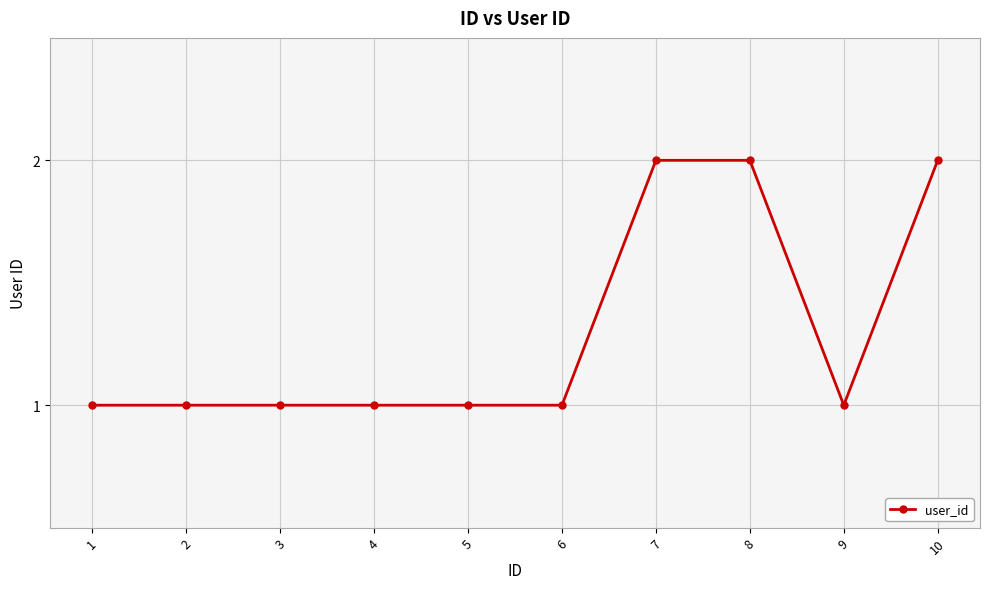

Reading left to right, what are all the values shown in this chart?

1	1	1	1	1	1	2	2	1	2